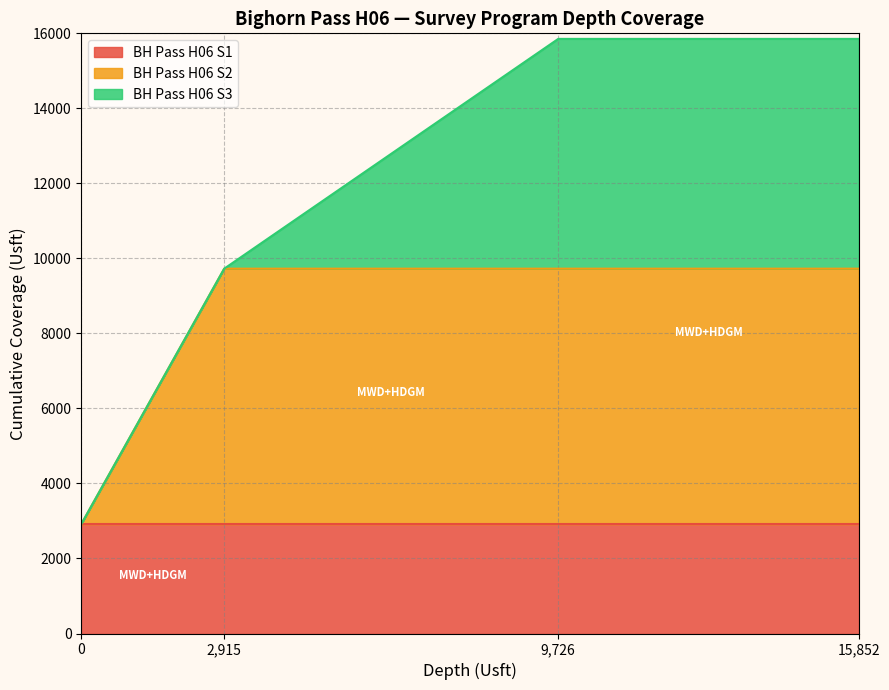

The value of BH Pass H06 S1 at 0 is 2915. True or false?

True